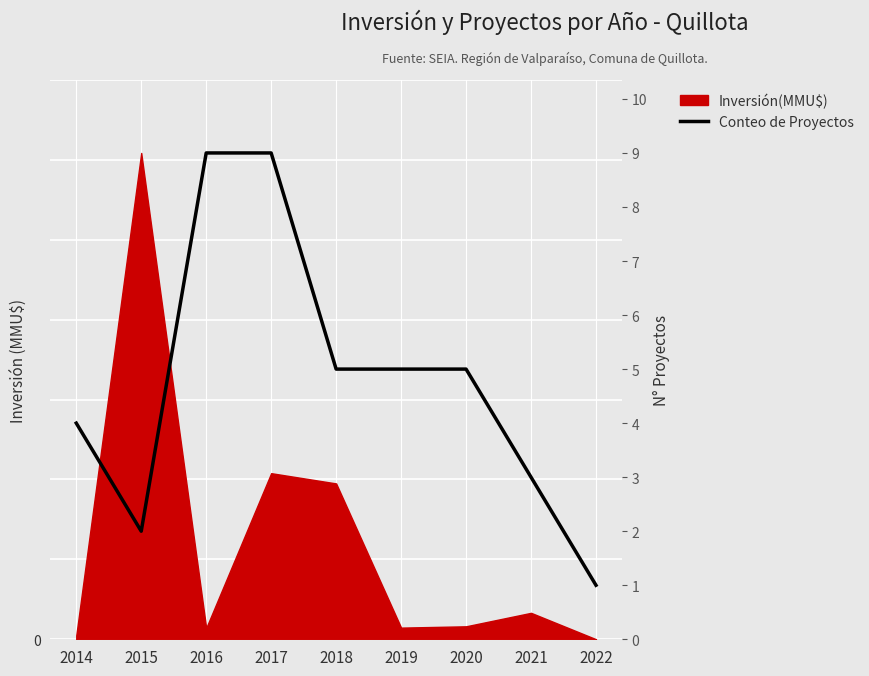

Between 2018 and 2021, which is larger?

2018